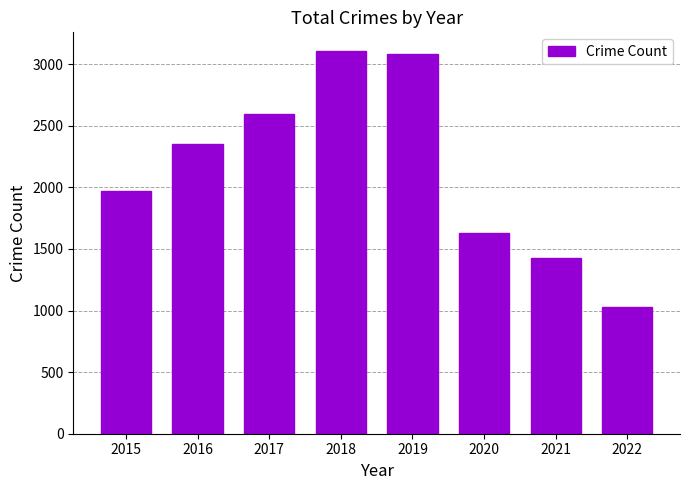

Which label corresponds to the smallest value in the chart?

2022